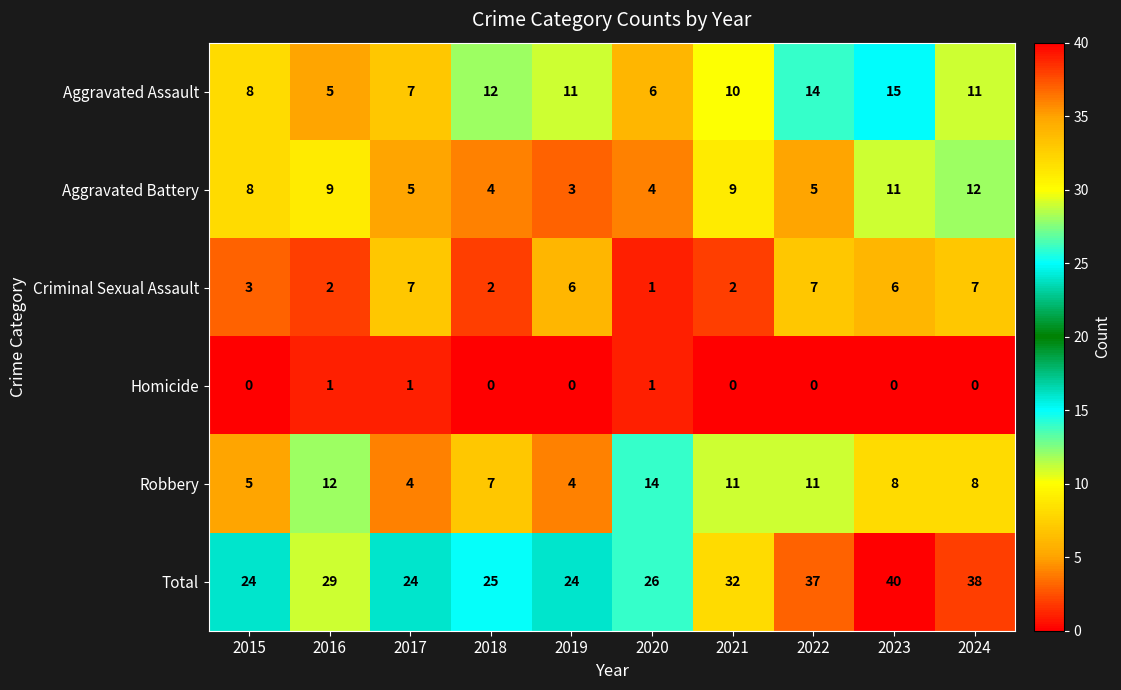

At 2022, list the series in order from smallest to largest.

Homicide, Aggravated Battery, Criminal Sexual Assault, Robbery, Aggravated Assault, Total